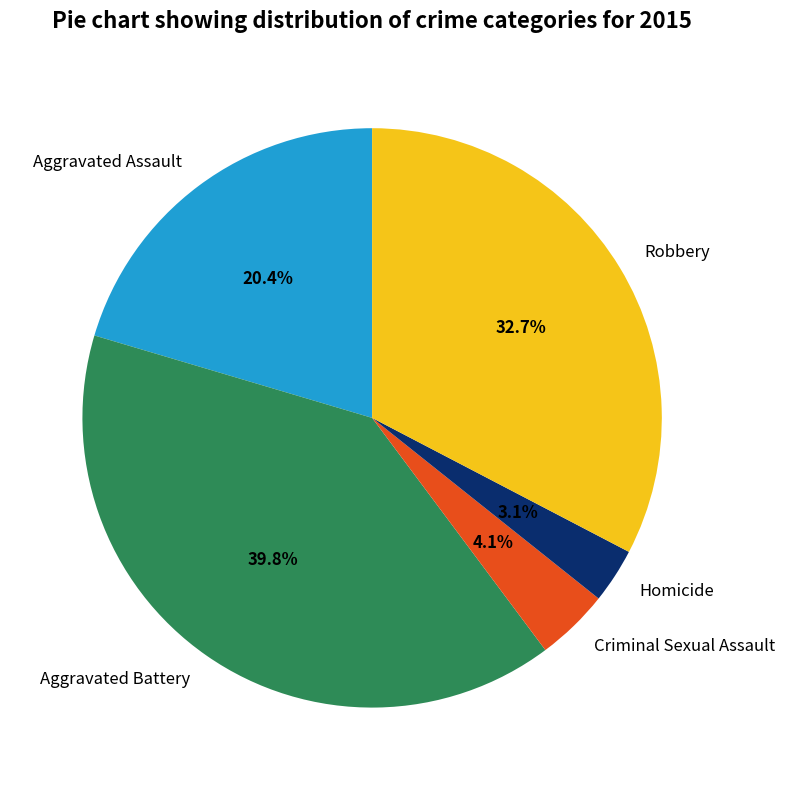

Which has a higher value, Aggravated Battery or Aggravated Assault?

Aggravated Battery